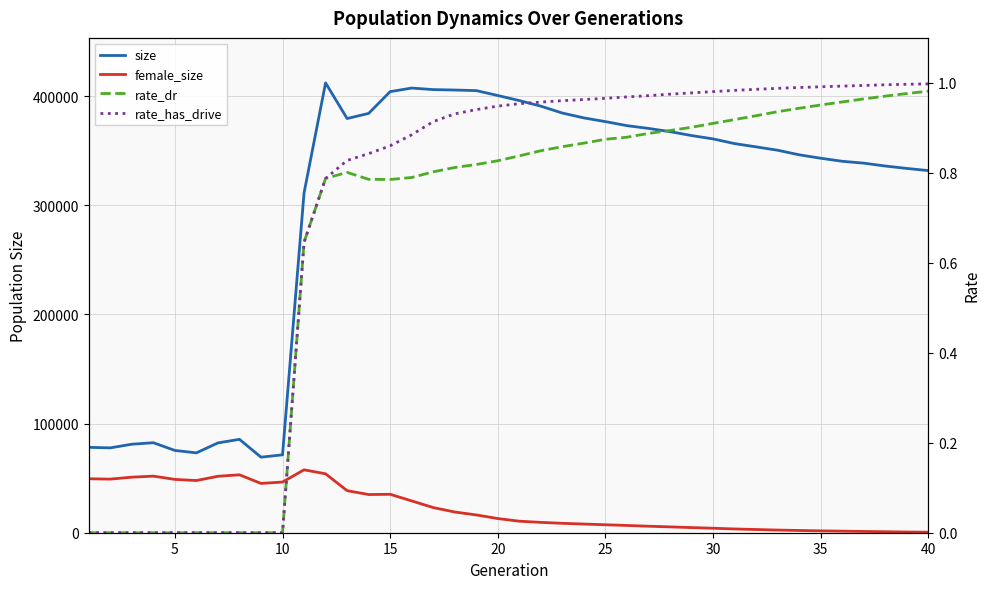

What value does the female_size series have at 20?

10554.0